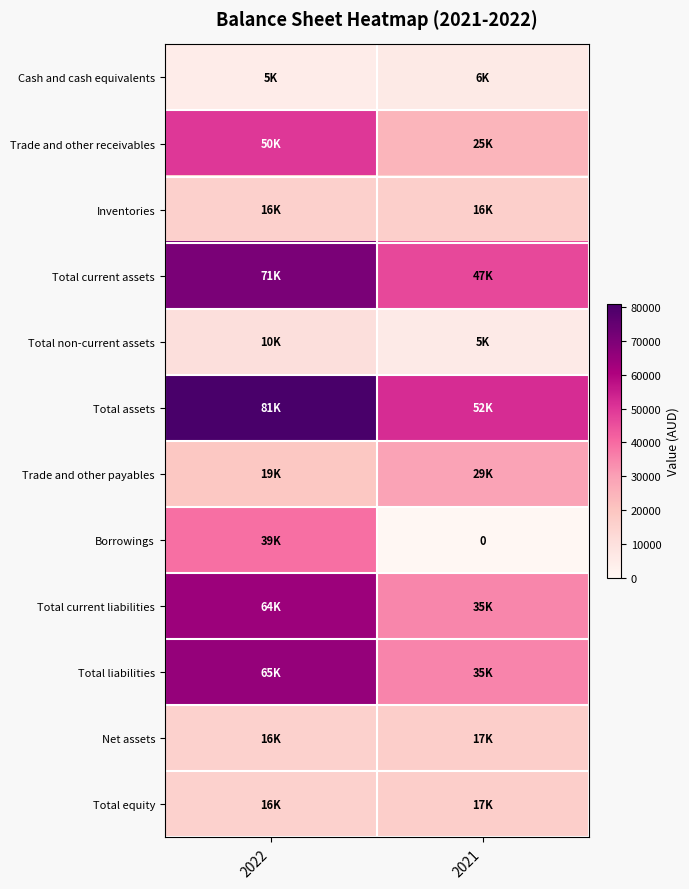

At which label does Trade and other receivables reach its peak?

2022